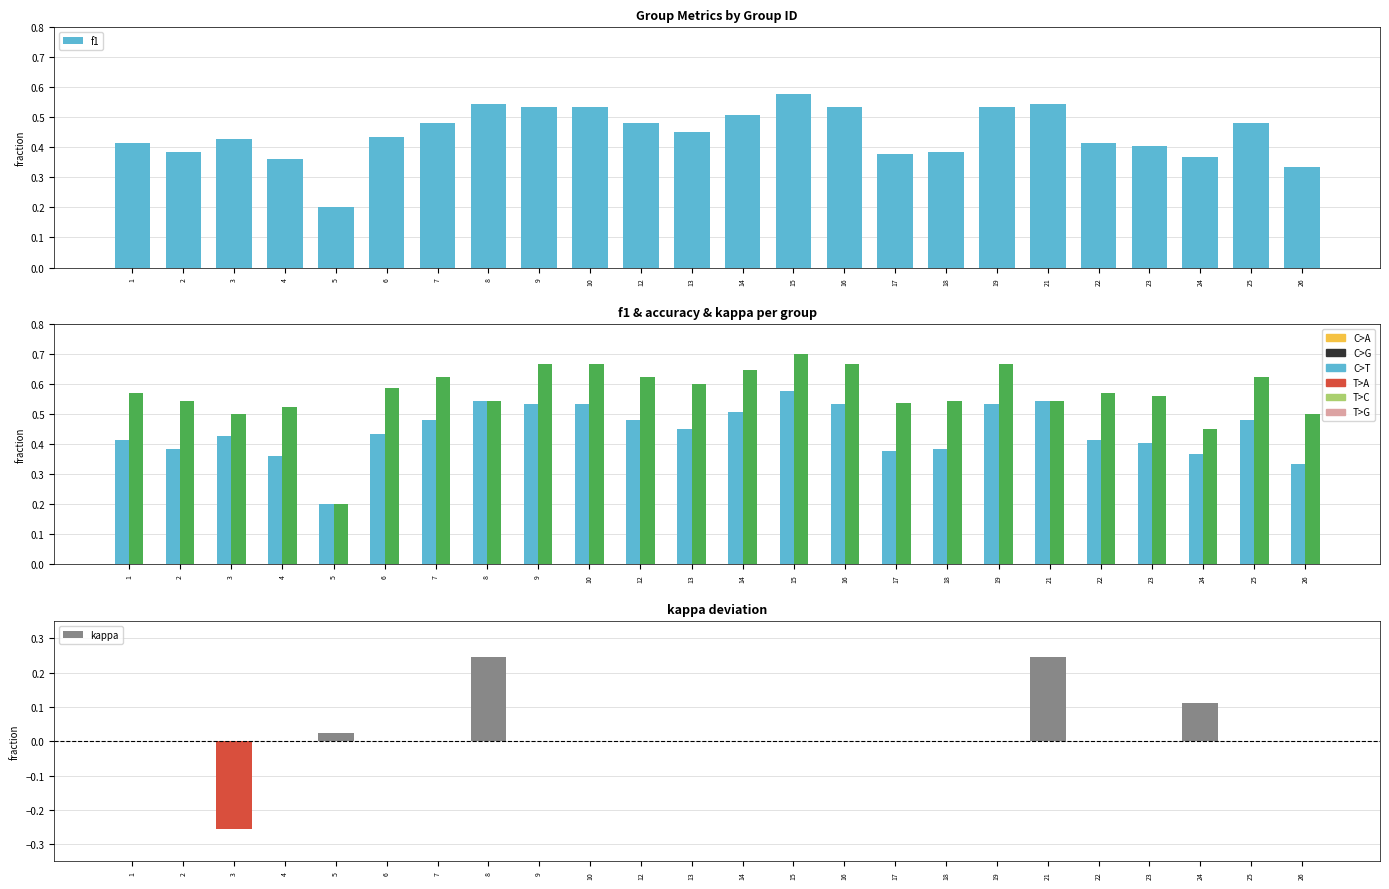

The f1 series shows 0.3 at 18. True or false?

False